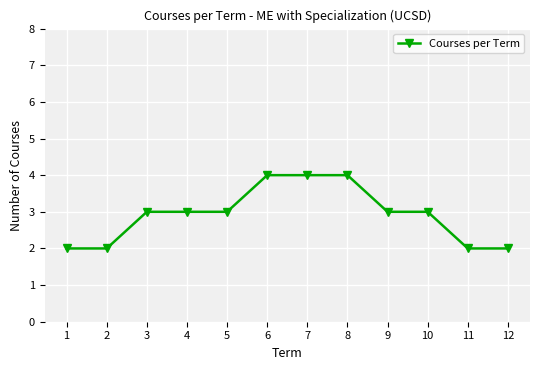

Between 5 and 2, which is larger?

5